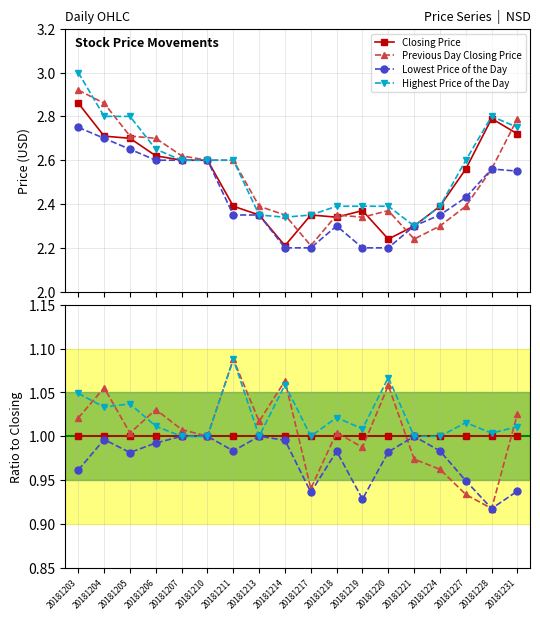

Between 20181218 and 20181227, which is larger?

20181218